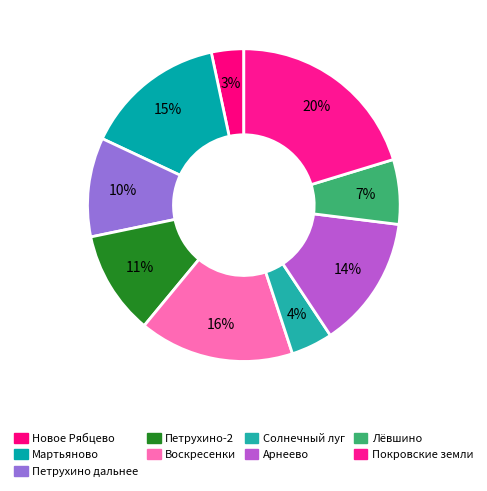

Does any single category account for the majority?

No